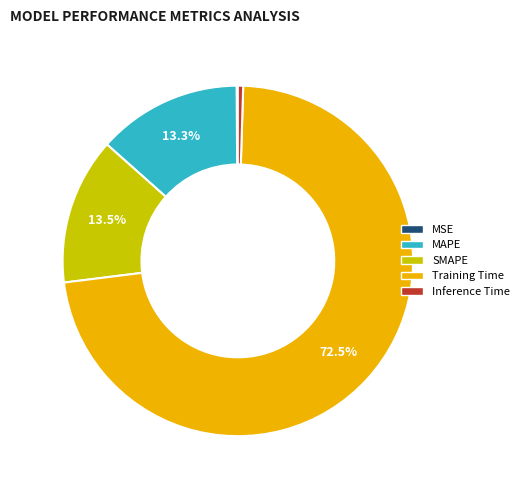

Which has a higher value, Training Time or Inference Time?

Training Time